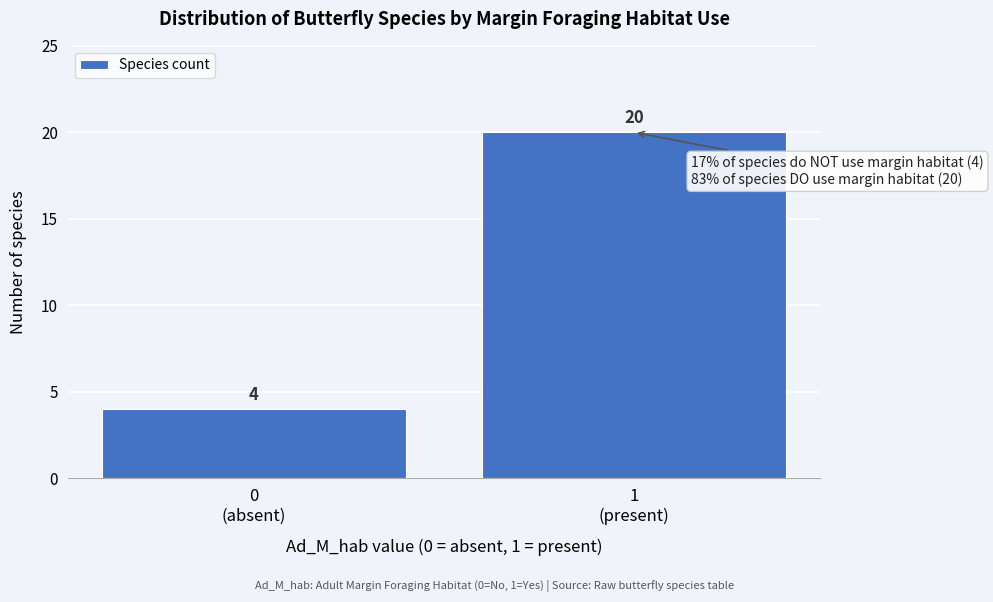

Reading left to right, extract all data points from this chart.

4	20